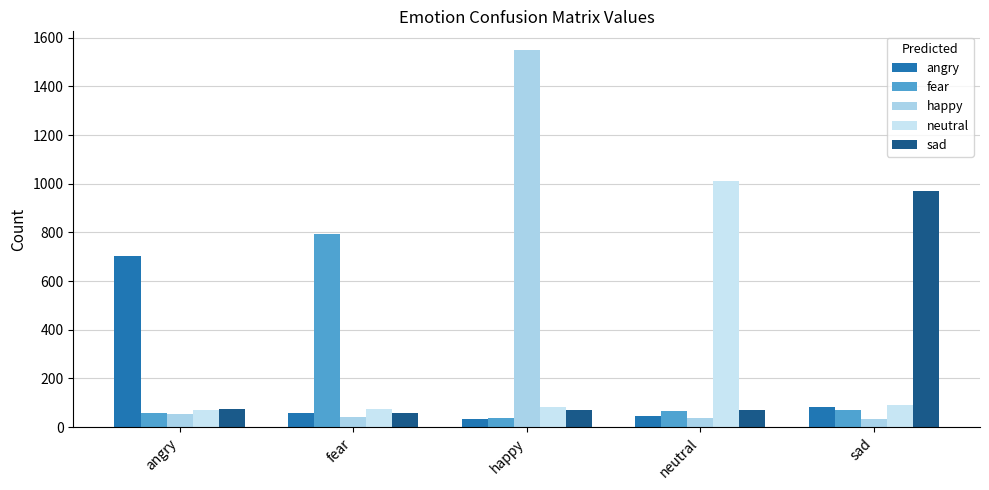

Reading left to right, what are all the values shown in this chart?

angry: angry=703	fear=59	happy=34	neutral=45	sad=81
fear: angry=57	fear=792	happy=38	neutral=68	sad=71
happy: angry=52	fear=40	happy=1549	neutral=39	sad=32
neutral: angry=71	fear=76	happy=84	neutral=1010	sad=92
sad: angry=75	fear=57	happy=69	neutral=71	sad=971